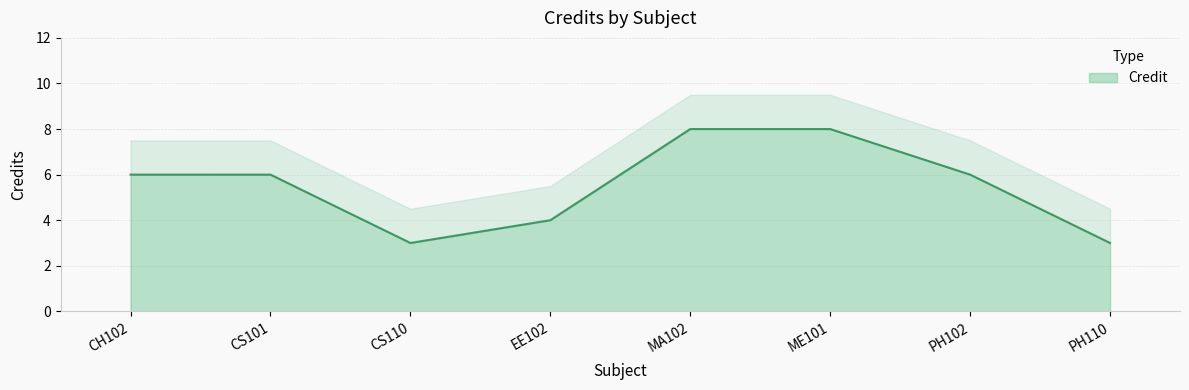

What is the label of the 5th point from the left?

MA102